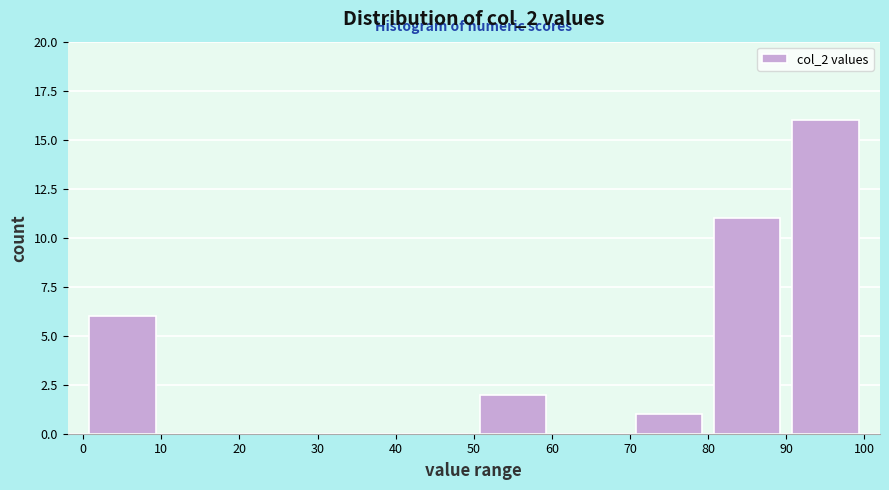

Reading left to right, transcribe this chart: for each bar, give the range it covers on the x-axis and its height. The values are not printed on the chart, so give them approximately, as read against the axis.

0 to 10: 6
10 to 20: 0
20 to 30: 0
30 to 40: 0
40 to 50: 0
50 to 60: 2
60 to 70: 0
70 to 80: 1
80 to 90: 11
90 to 100: 16